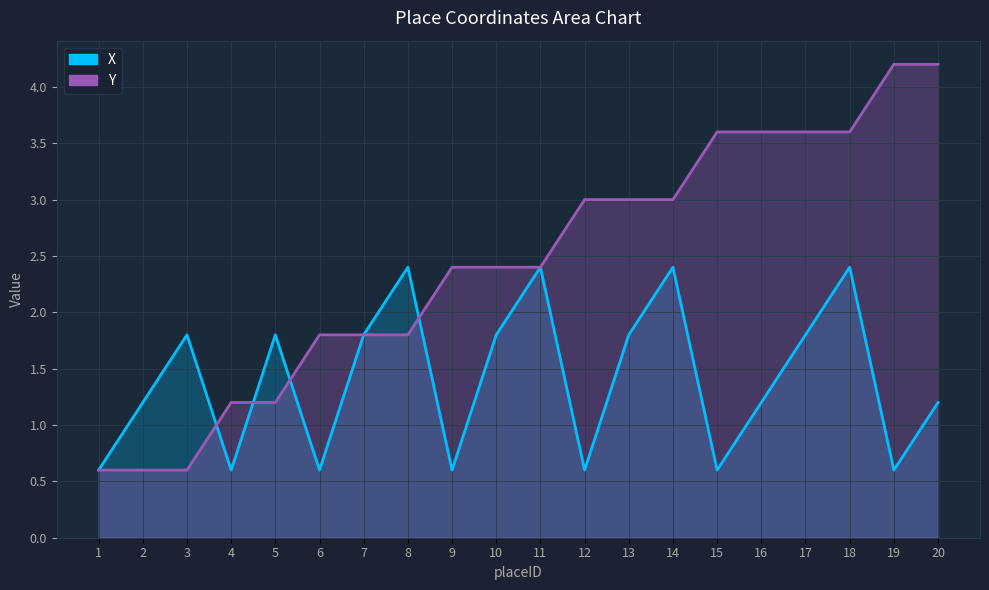

Where is the first local minimum for X?

4